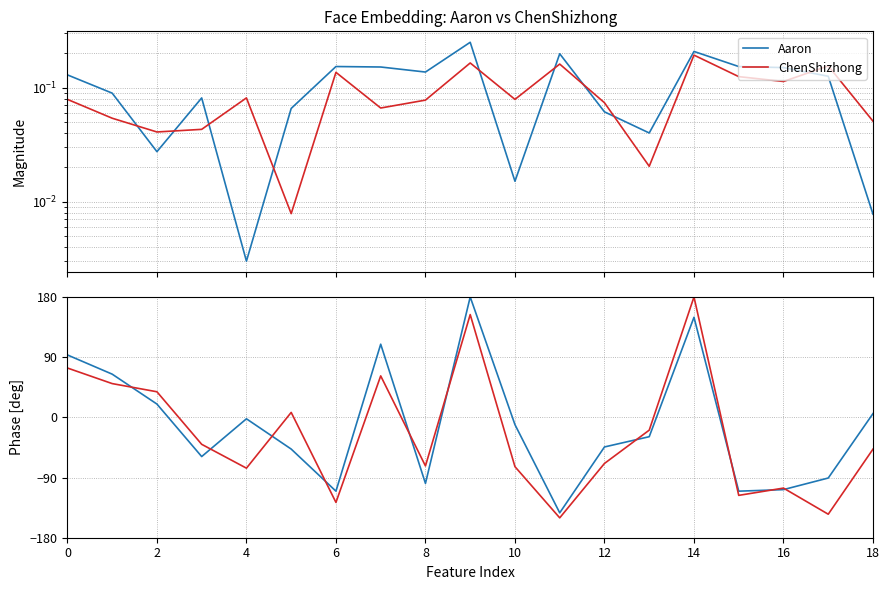

How many positive values does the Aaron series have?

7